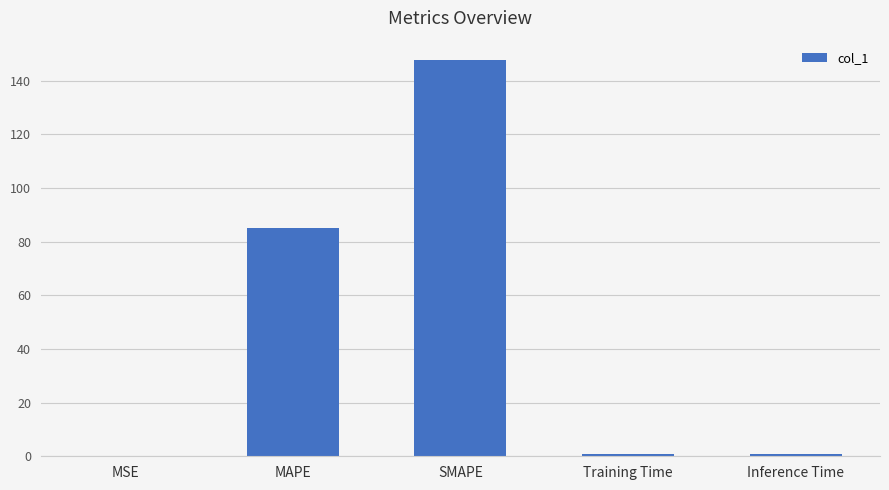

What is the maximum value shown in the chart?

147.5